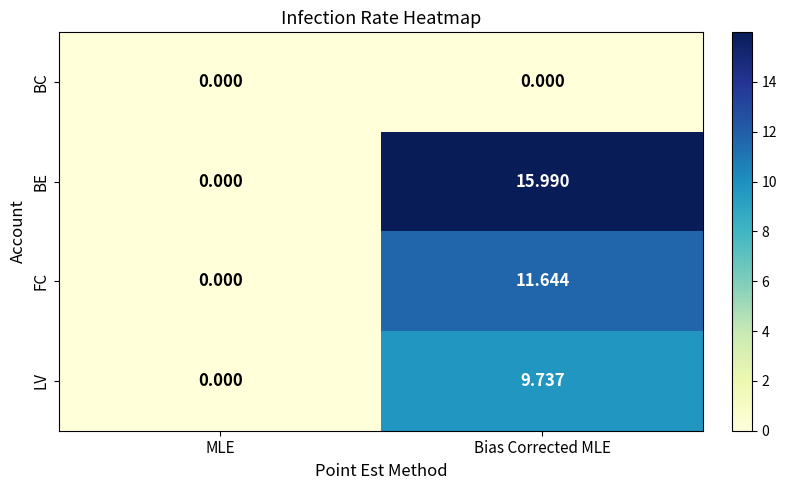

Rank the series at Bias Corrected MLE from highest to lowest value.

BE, FC, LV, BC